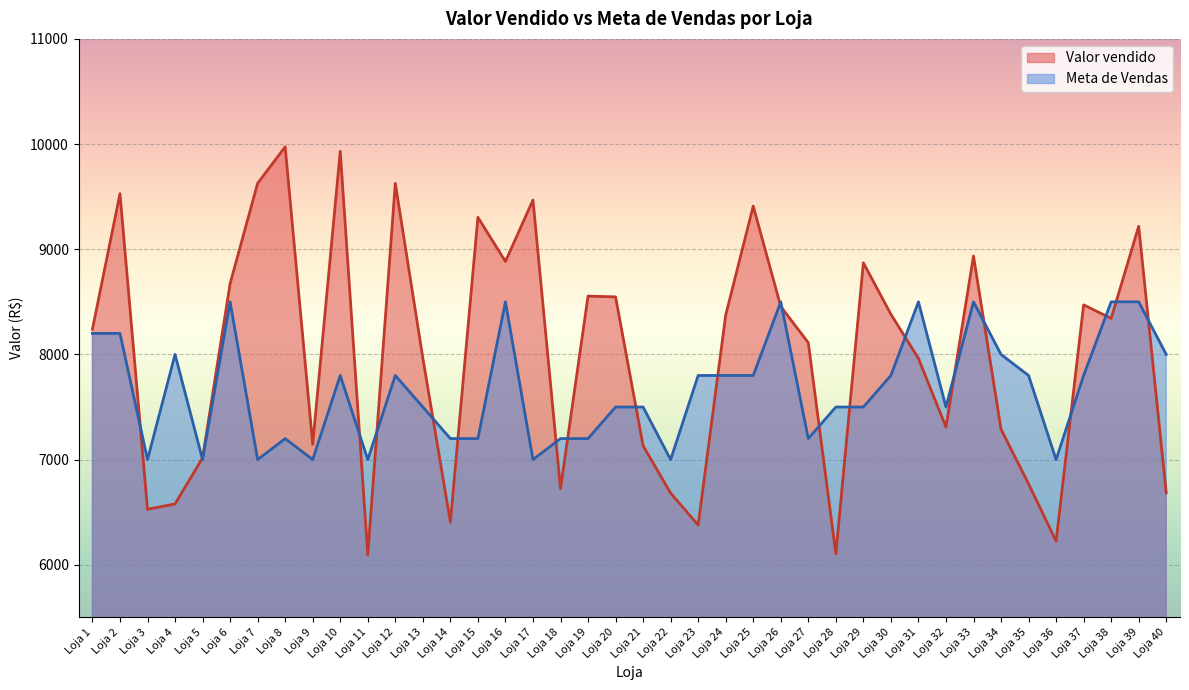

Where is the first local maximum for Valor vendido?

Loja 2